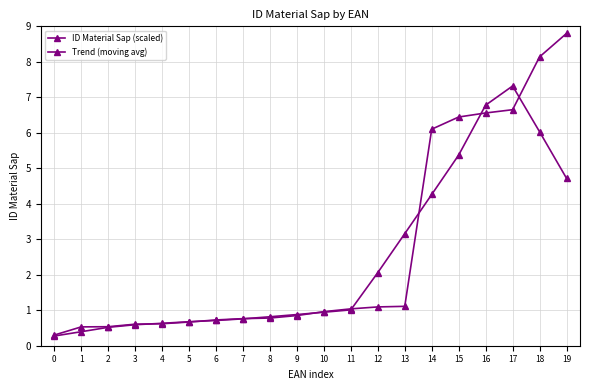

Which has a higher value, 19 or 10?

19